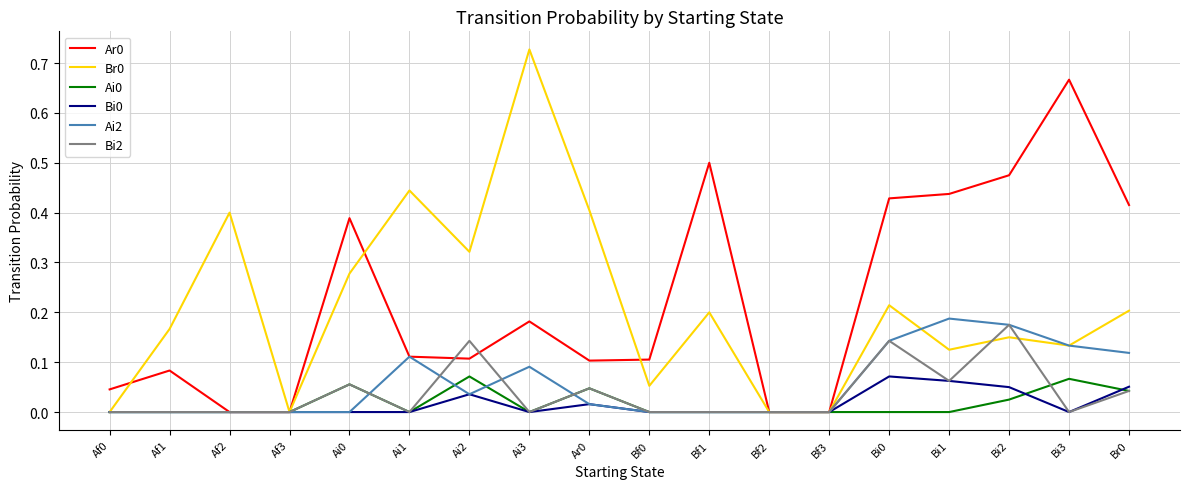

Is the value of Bi2 at Bi3 greater than the value of Ai0 at Bi3?

No